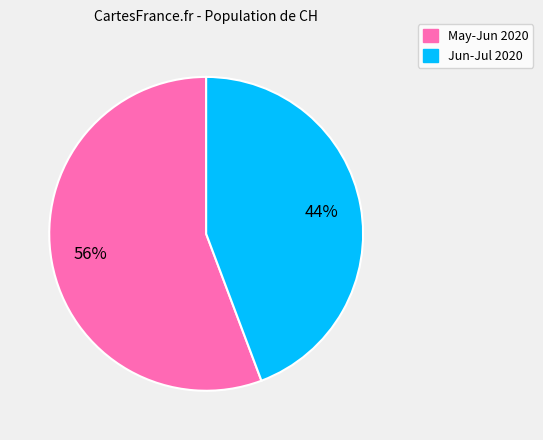

To the nearest percent, what is the average slice percentage?

50%